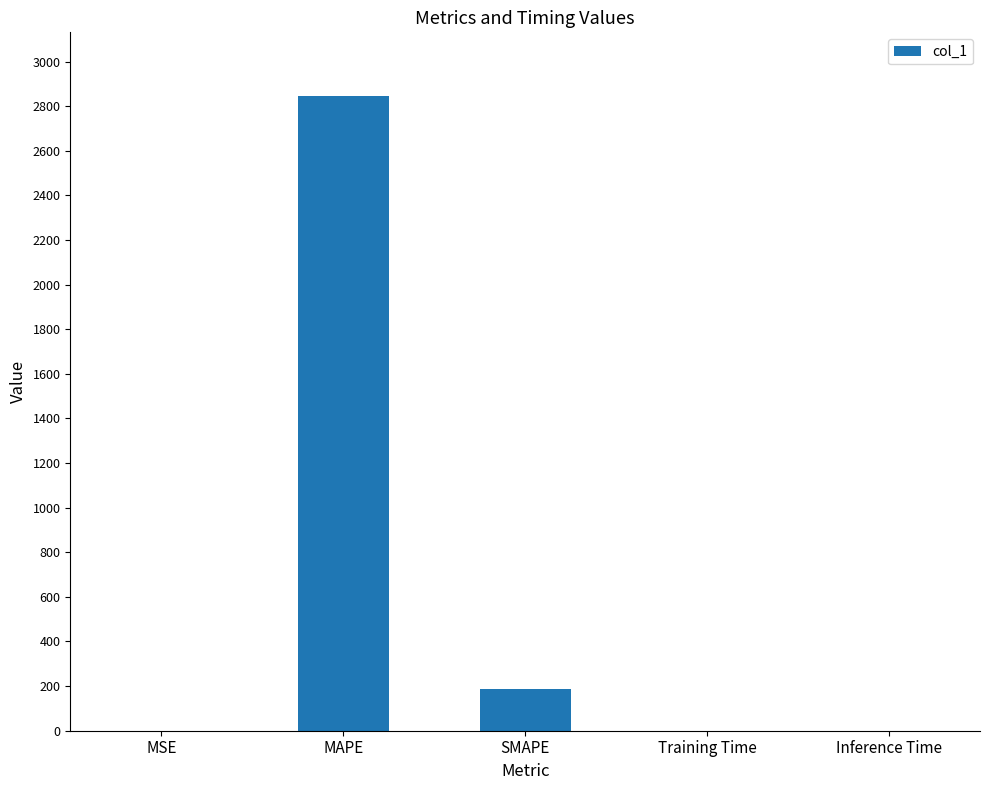

What is the sum of all values?

3033.1